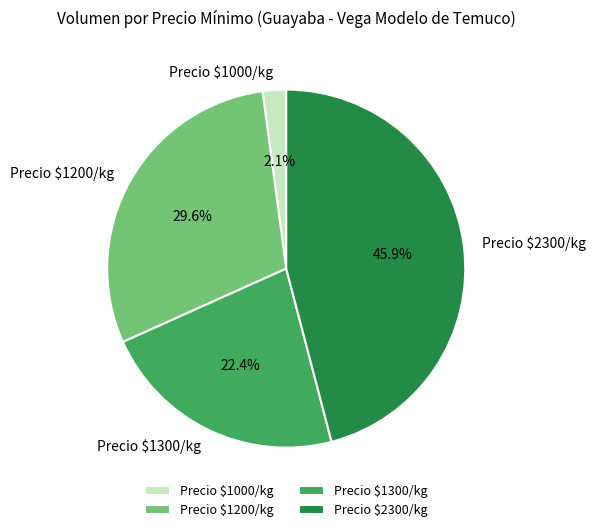

Is Precio $1200/kg the majority of the pie?

No